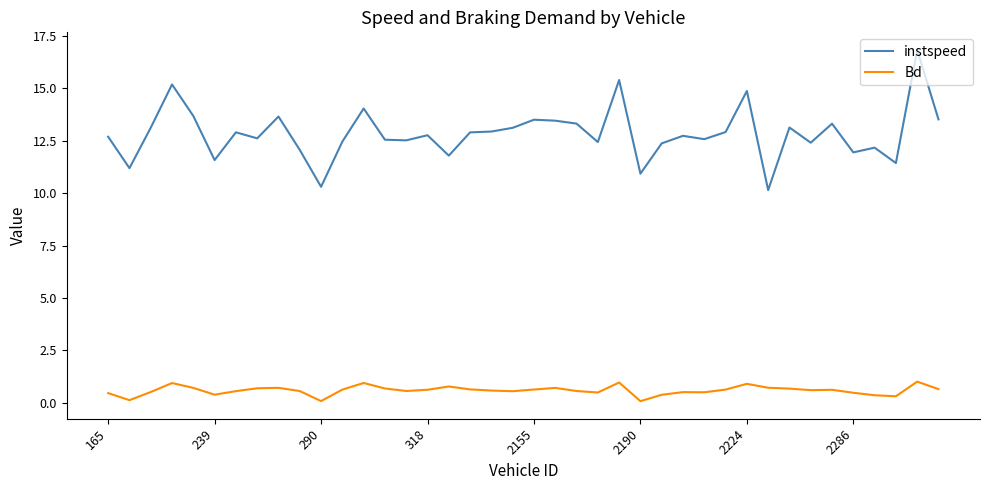

Which series has the widest spread of values?

instspeed